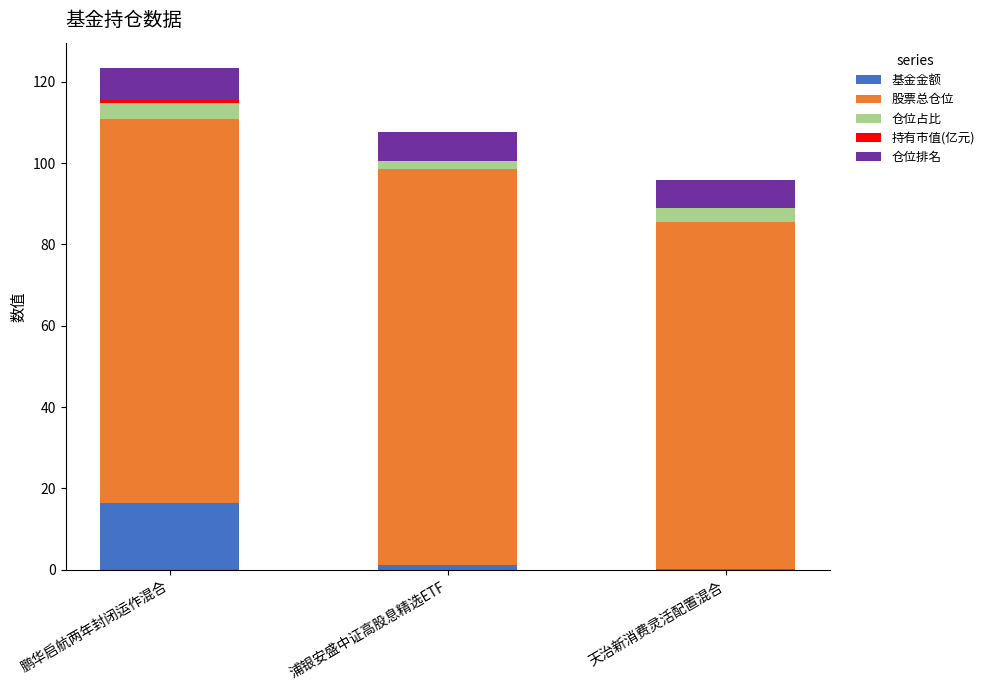

Does the chart contain stacked bars?

Yes